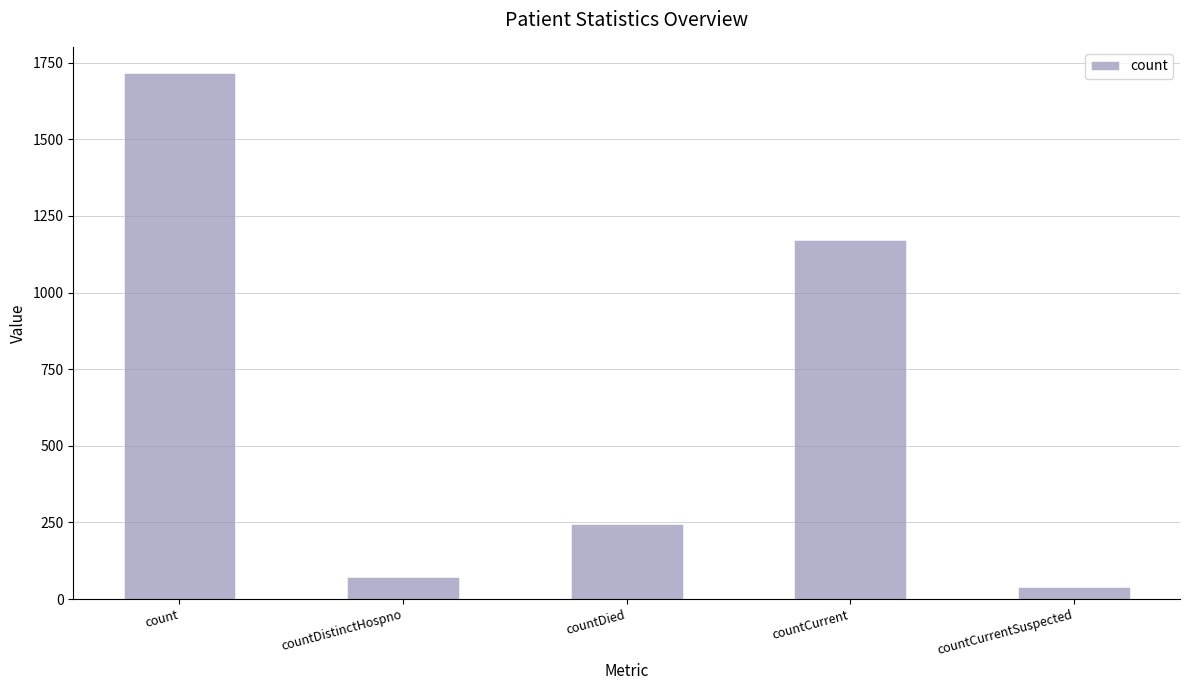

At which category does the chart reach its minimum across all series?

countCurrentSuspected